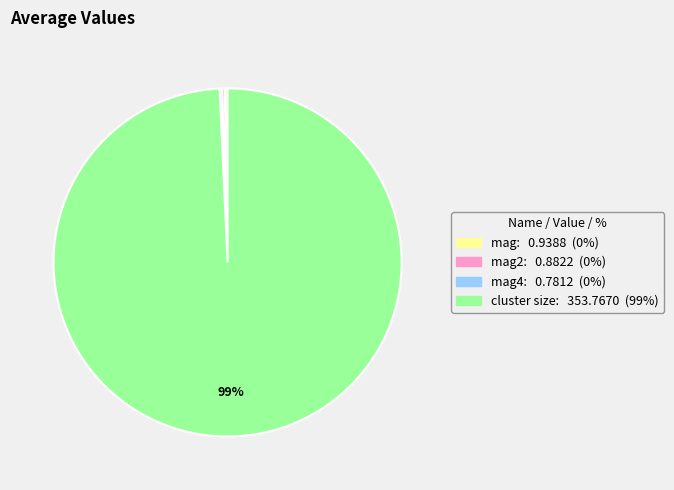

Is there any slice that represents more than half of the pie?

Yes